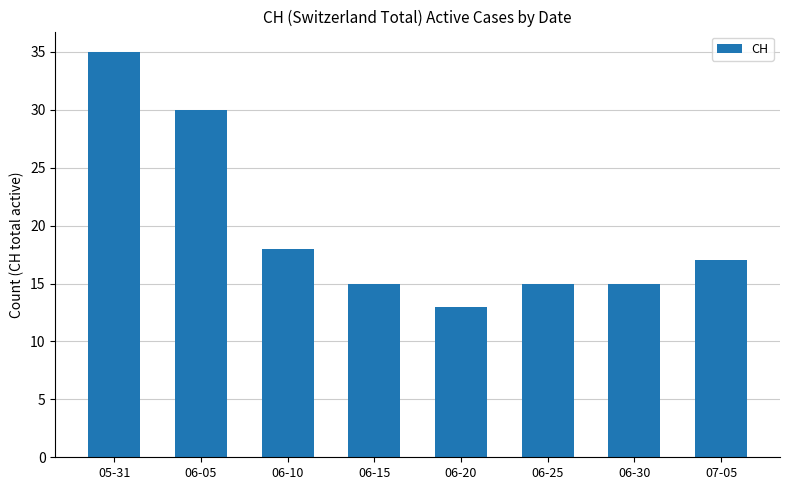

The chart shows a value of 15 at 06-15. True or false?

True